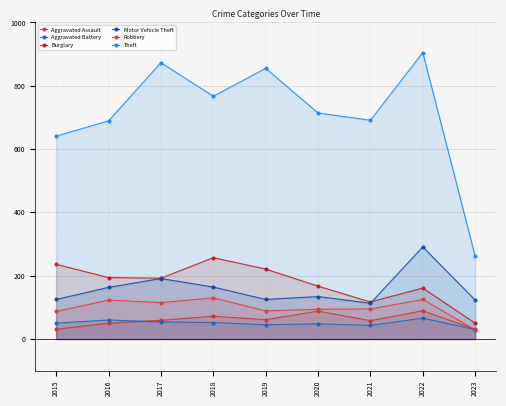

At which label does Aggravated Assault first exceed 59?

2018